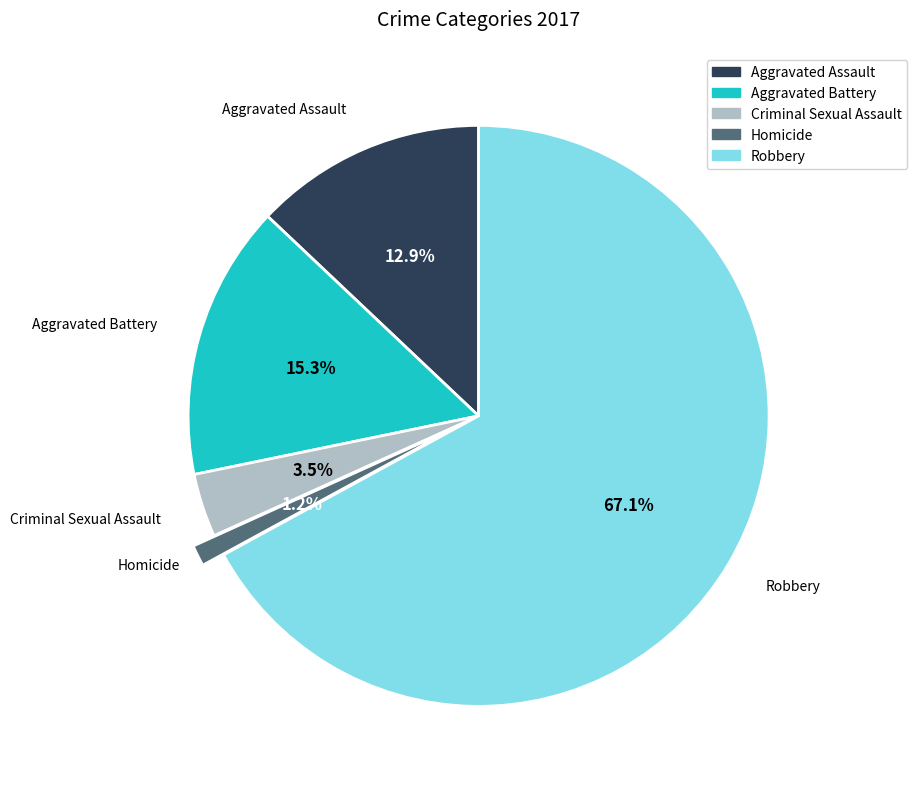

To the nearest percent, what percentage of the pie is Aggravated Assault?

13%